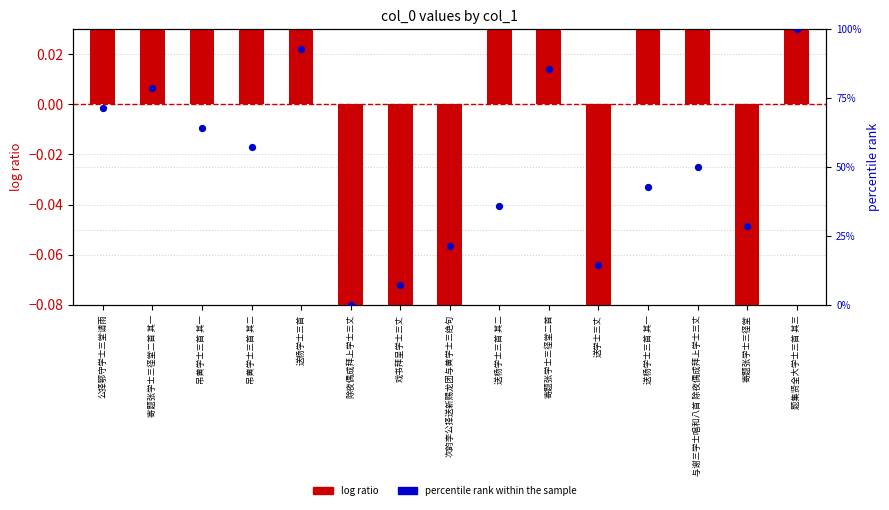

Which series reaches the maximum Y coordinate?

log ratio